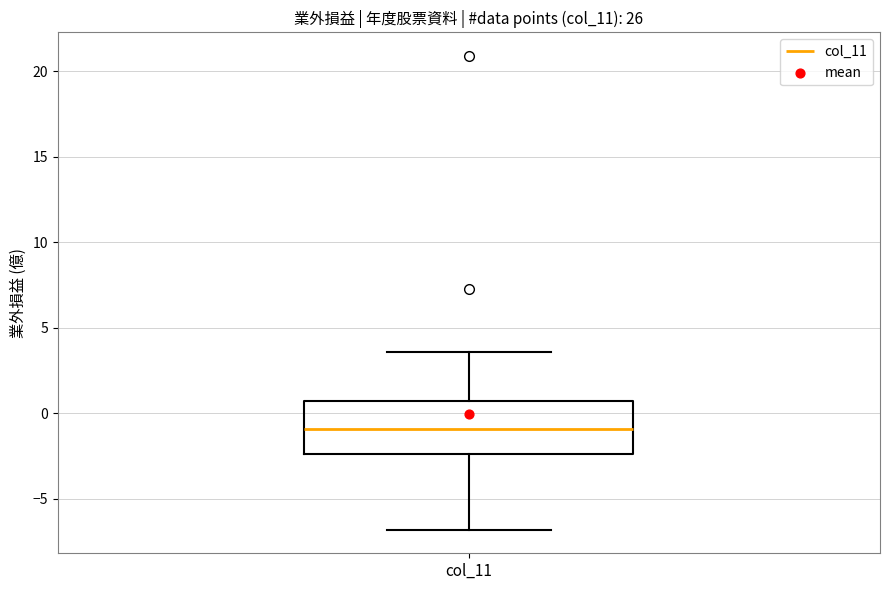

Transcribe this box plot: give where the median line is, the range the box spans, and where the two whiskers end, as read against the y-axis. The values are not printed on the chart, so give them approximately, as read against the axis.

median -1.0, box -2.5 to 0.5, whiskers -7.0 to 3.5